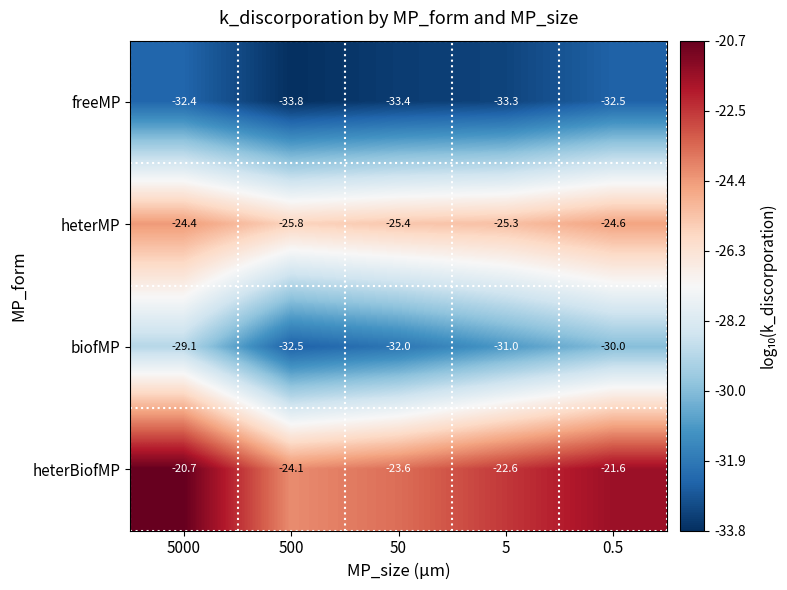

Rank the series by their maximum value, from lowest to highest.

freeMP, biofMP, heterMP, heterBiofMP